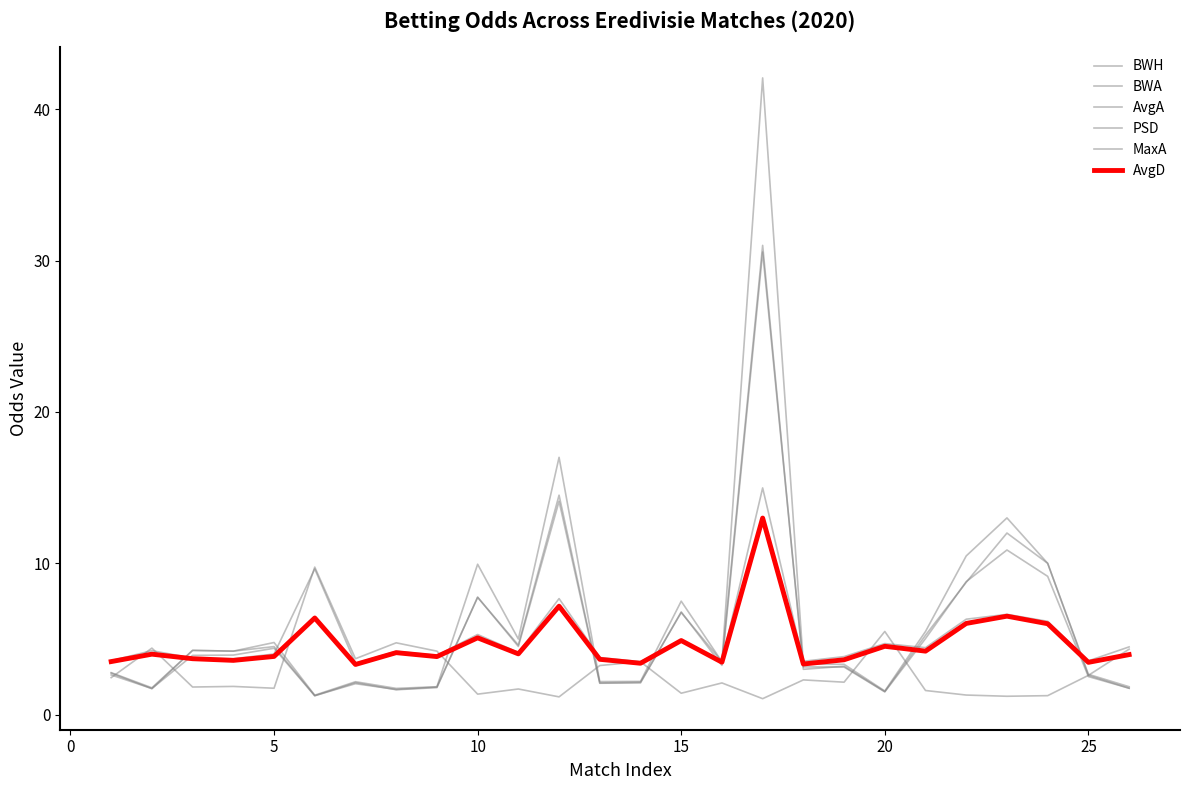

What is the minimum value shown in the chart?

1.1